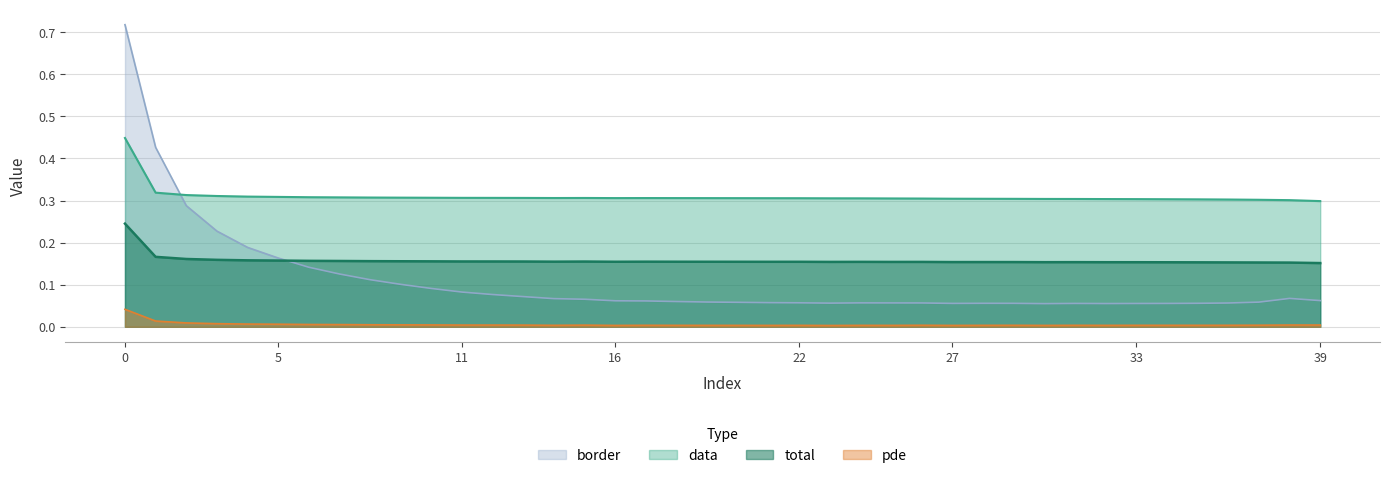

What is the difference between the second highest and second lowest values in the border series?

0.4